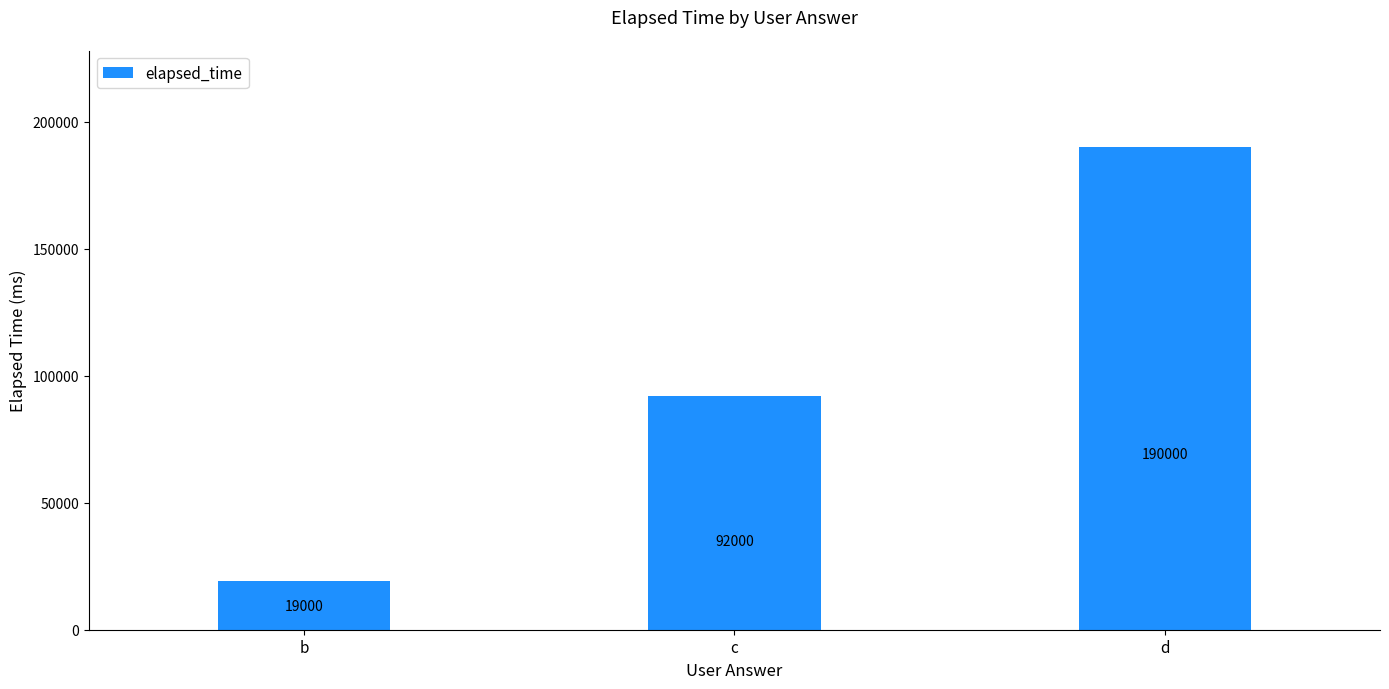

Where is the data nearest to the value 104500?

c